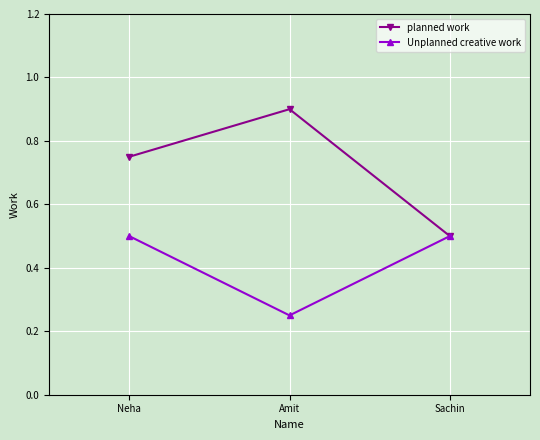

How many lines are shown in the chart?

2